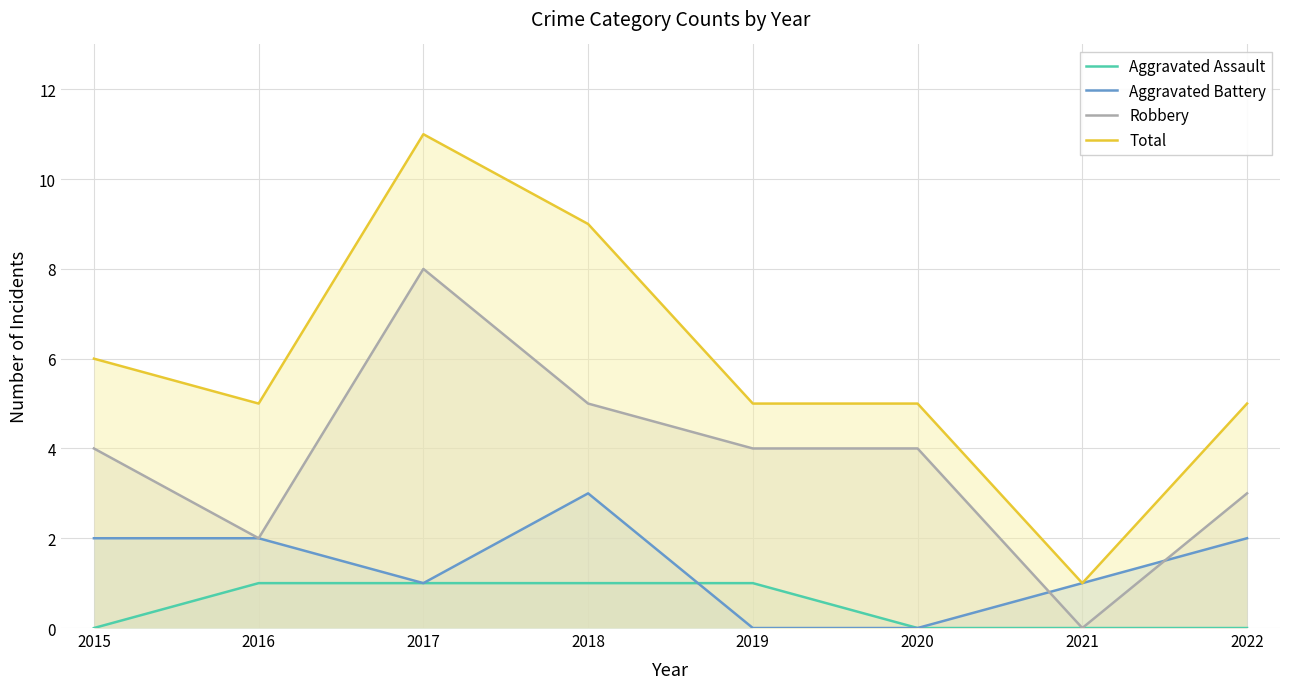

At 2018, list the series in order from largest to smallest.

Total, Robbery, Aggravated Battery, Aggravated Assault